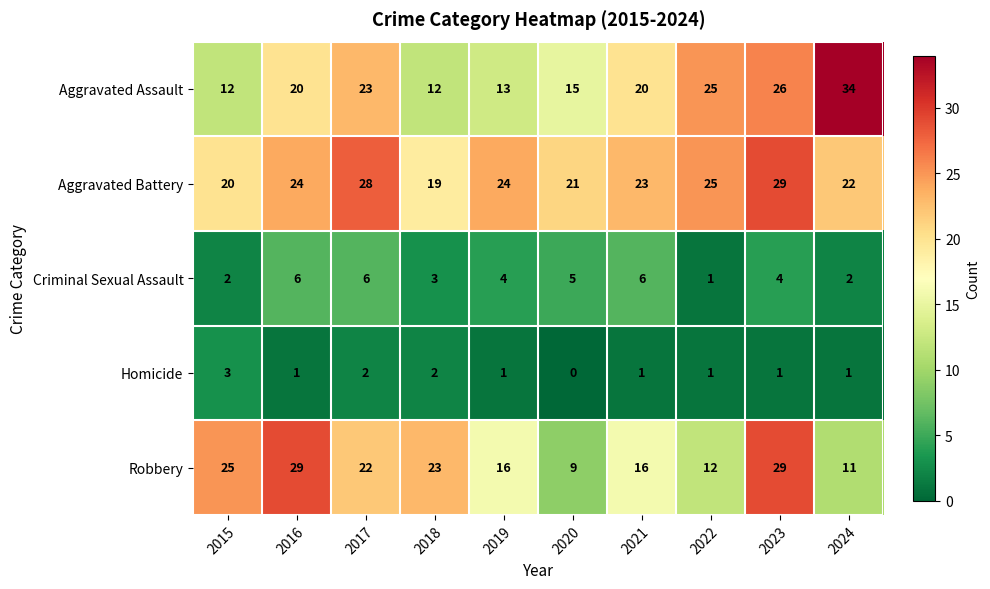

At 2018, list the series in order from largest to smallest.

Robbery, Aggravated Battery, Aggravated Assault, Criminal Sexual Assault, Homicide